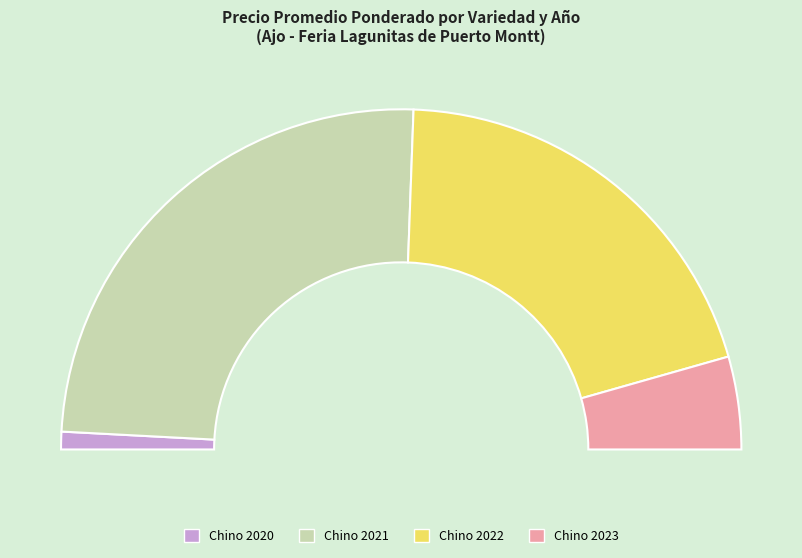

Which slice is the largest?

2